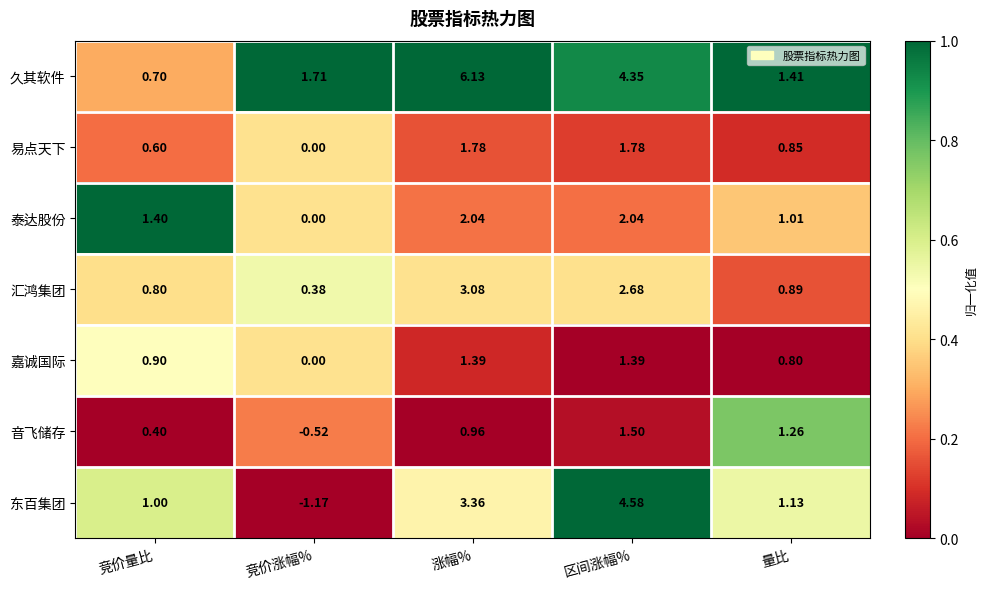

Rank the categories by 音飞储存 value from highest to lowest.

区间涨幅%, 量比, 涨幅%, 竞价量比, 竞价涨幅%